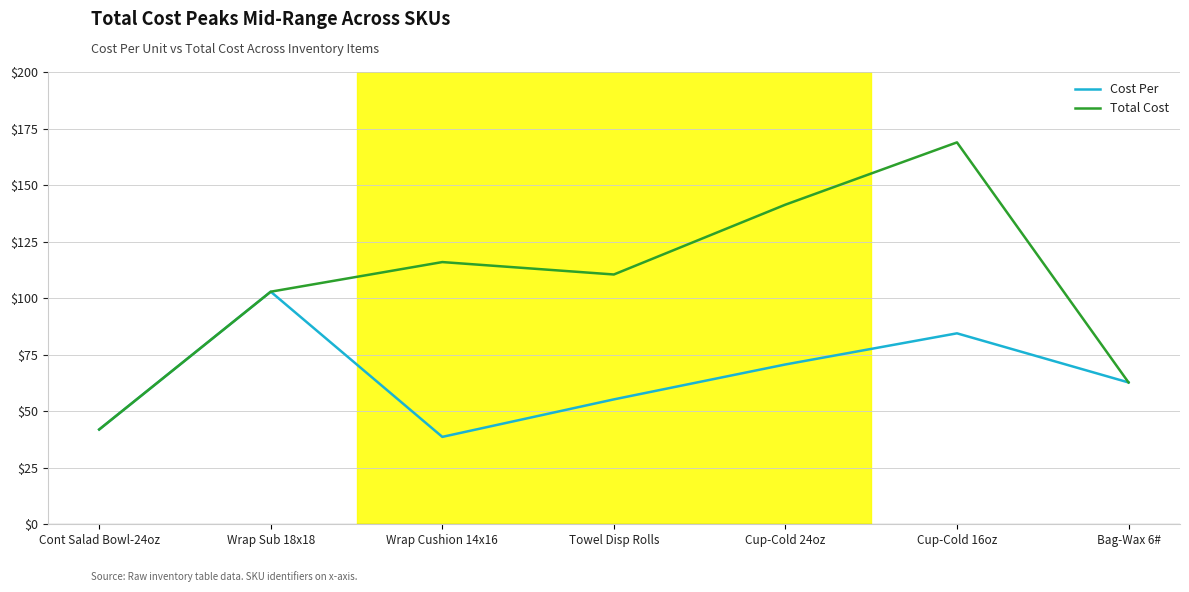

What is the spread (max minus min) of values at Cup-Cold 16oz?

84.4